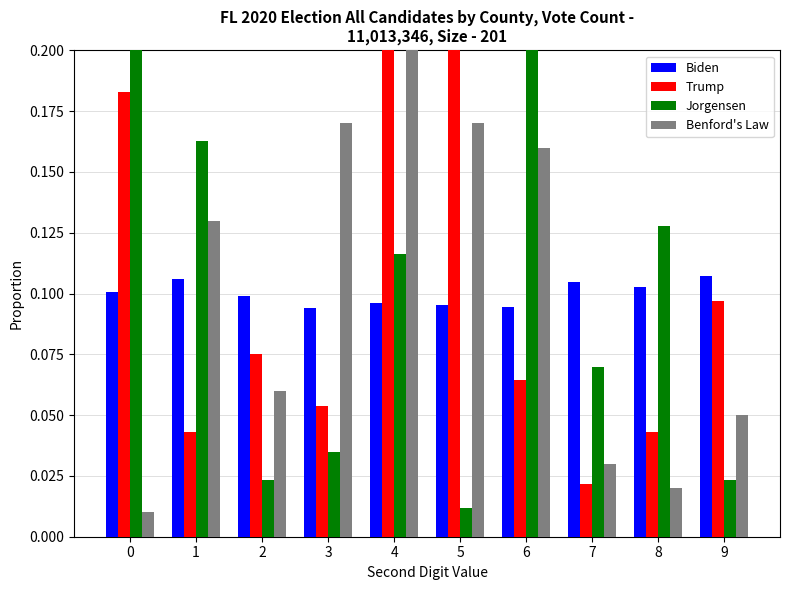

Is it true that Jorgensen equals 0.0 at 2?

False